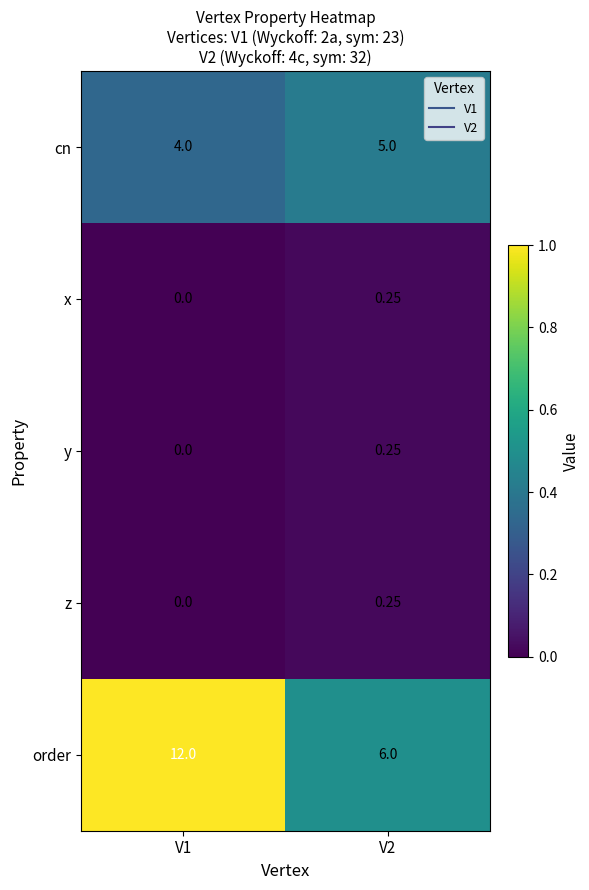

Which series has the largest range (max minus min)?

order